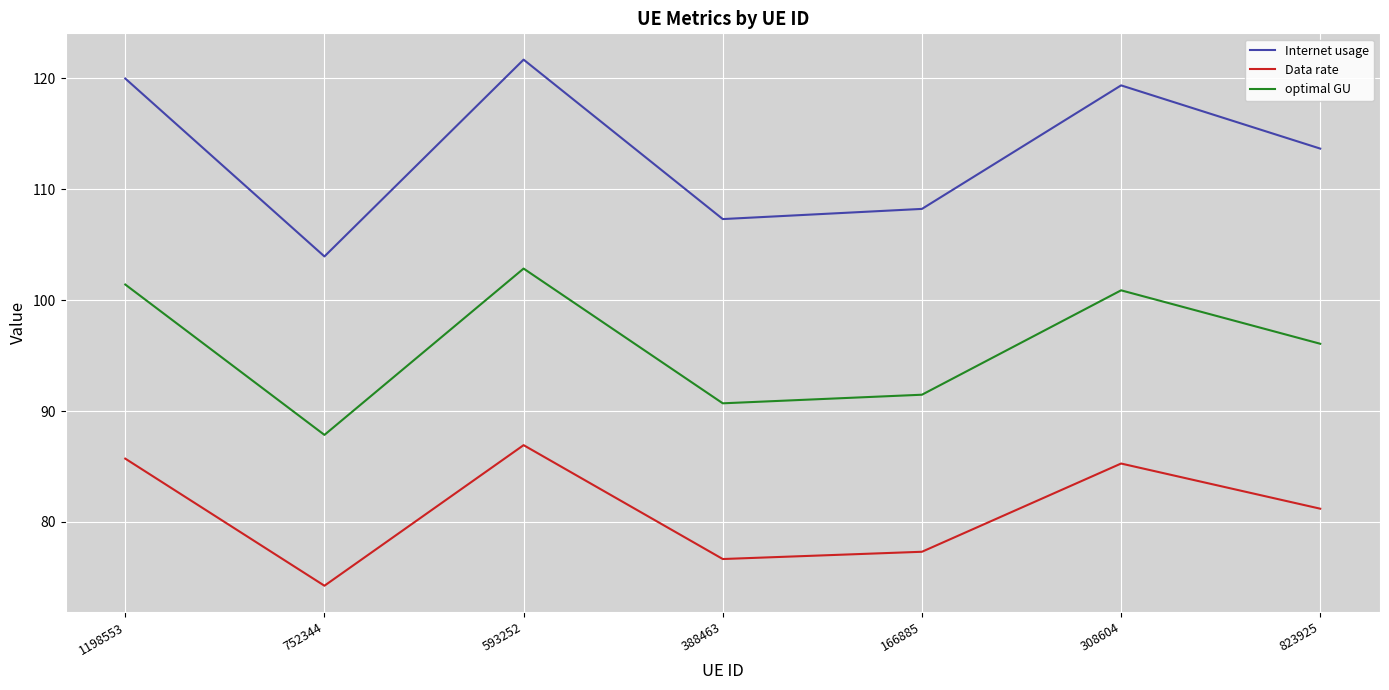

Is it true that Internet usage equals 173.0 at 388463?

False